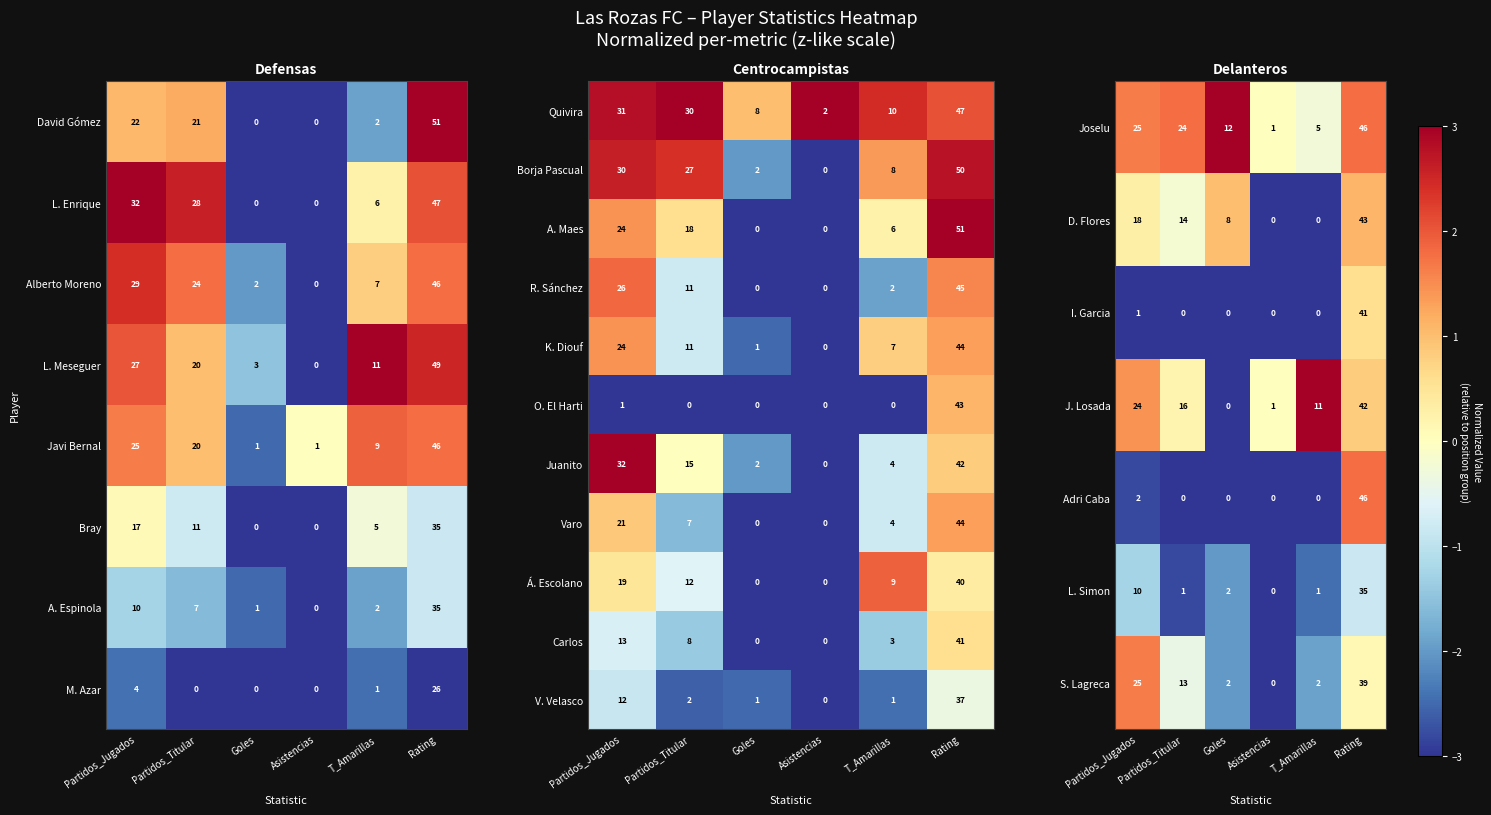

At which label does V. Velasco reach its minimum?

Asistencias